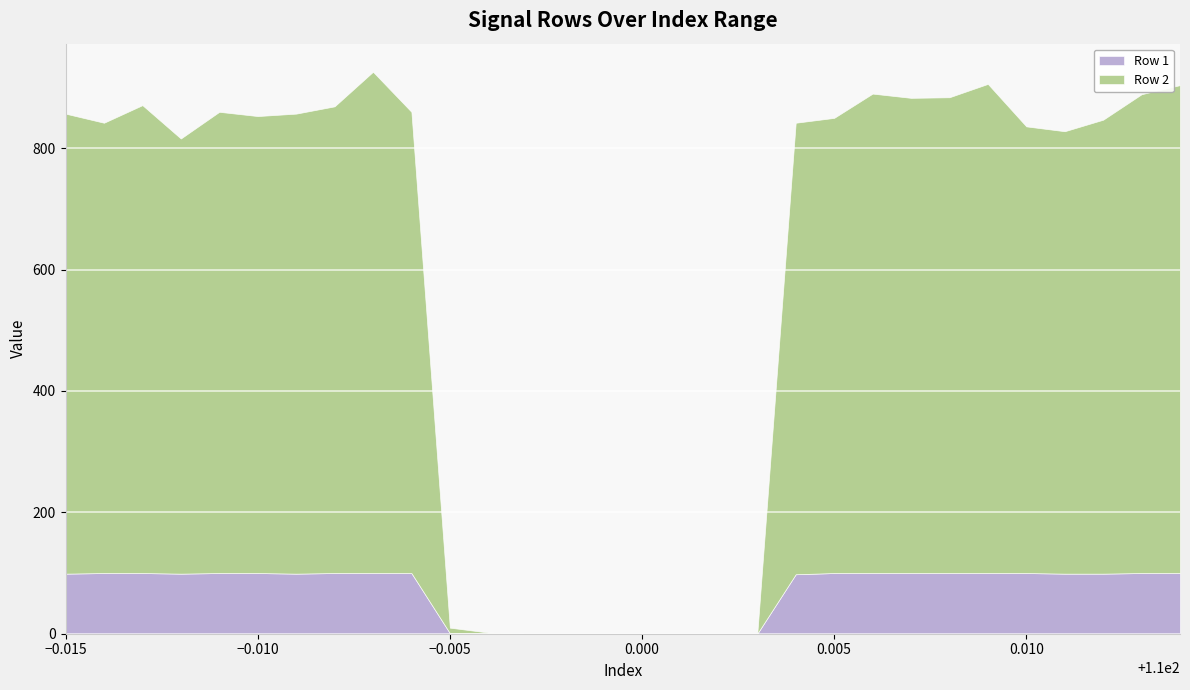

What is the average value of the Row 2 series?

536